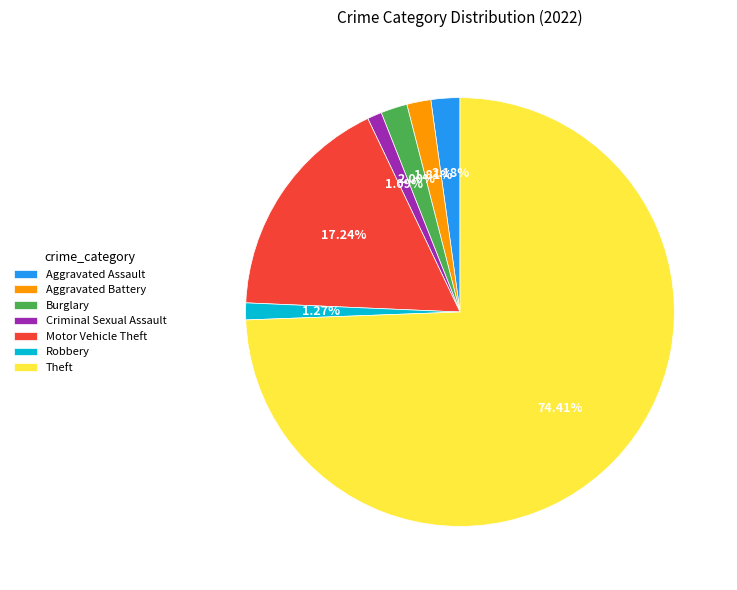

Is it true that Burglary is 2% of the pie?

True